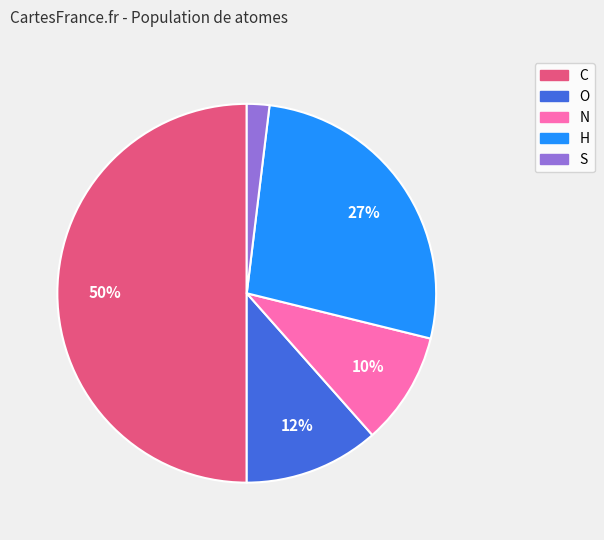

Combined, do H and C account for over 50%?

Yes